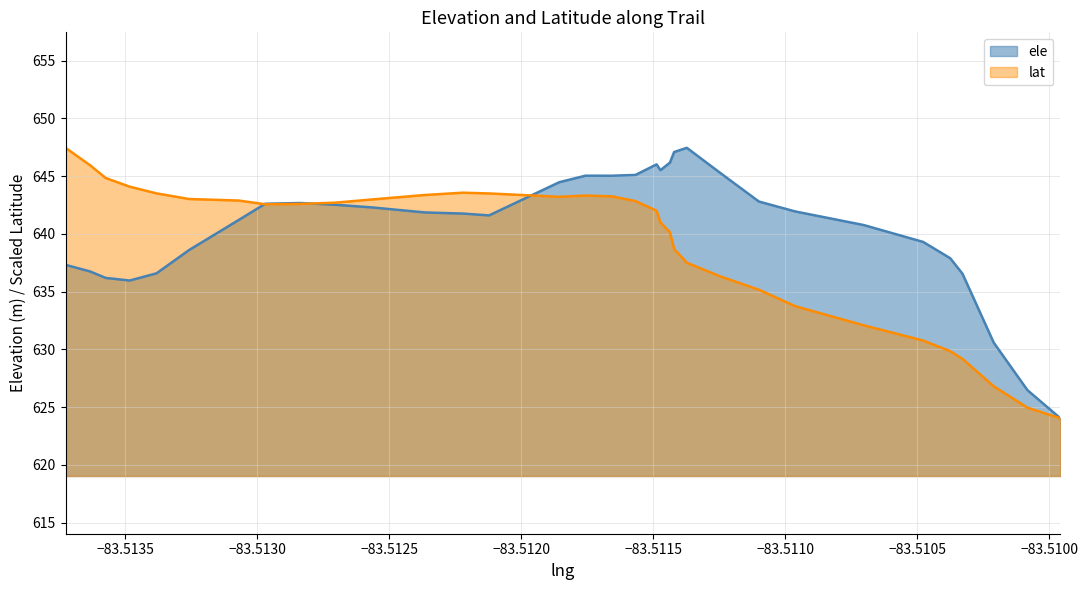

Is it true that lat equals 853.7 at 16?

False